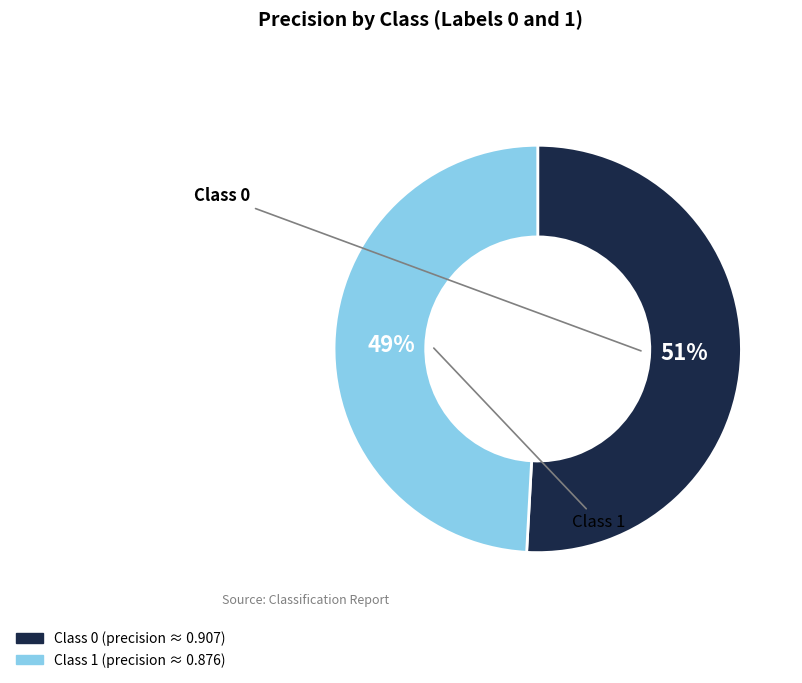

To the nearest percent, what is the average slice percentage?

50%